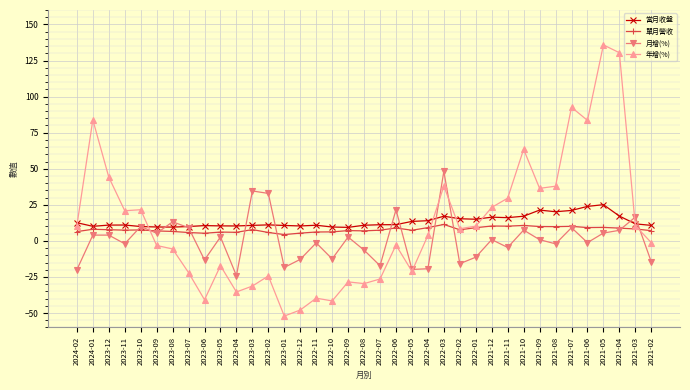

In 單月營收, how many points are lower than both neighbors (excluding endpoints)?

10